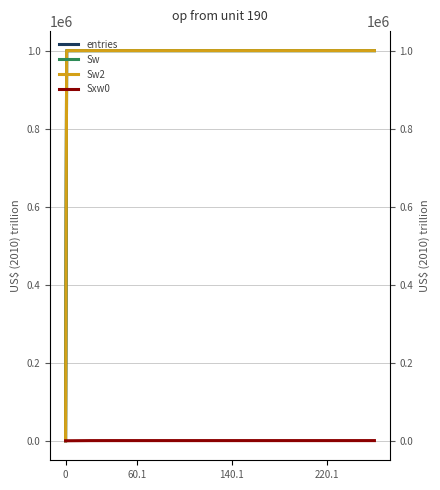

Between 60.1 and 140.1, which series saw the biggest shift?

entries